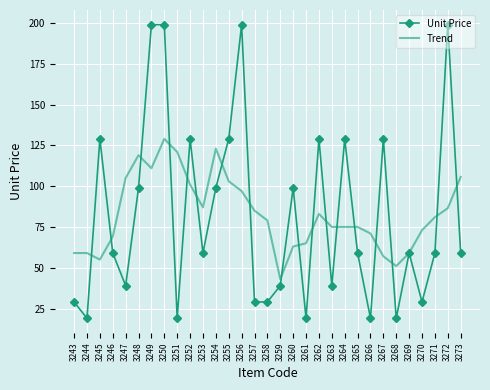

At which category is the sum across all series the highest?

3250